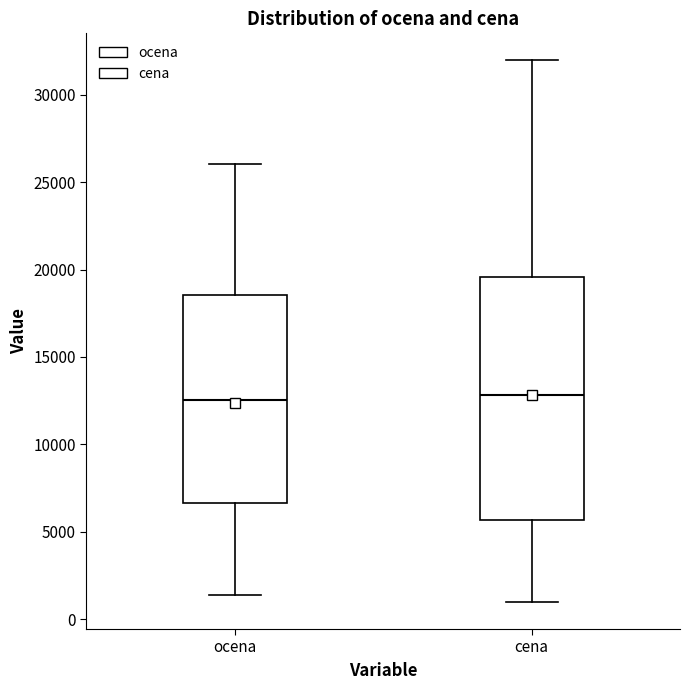

Reading left to right, read every box against the y-axis: the position of its median line, the range the box covers, and the ends of its whiskers. The values are not printed on the chart, so give them approximately, as read against the axis.

ocena: median 12500, box 6500 to 18500, whiskers 1500 to 26000
cena: median 13000, box 5500 to 19500, whiskers 1000 to 32000